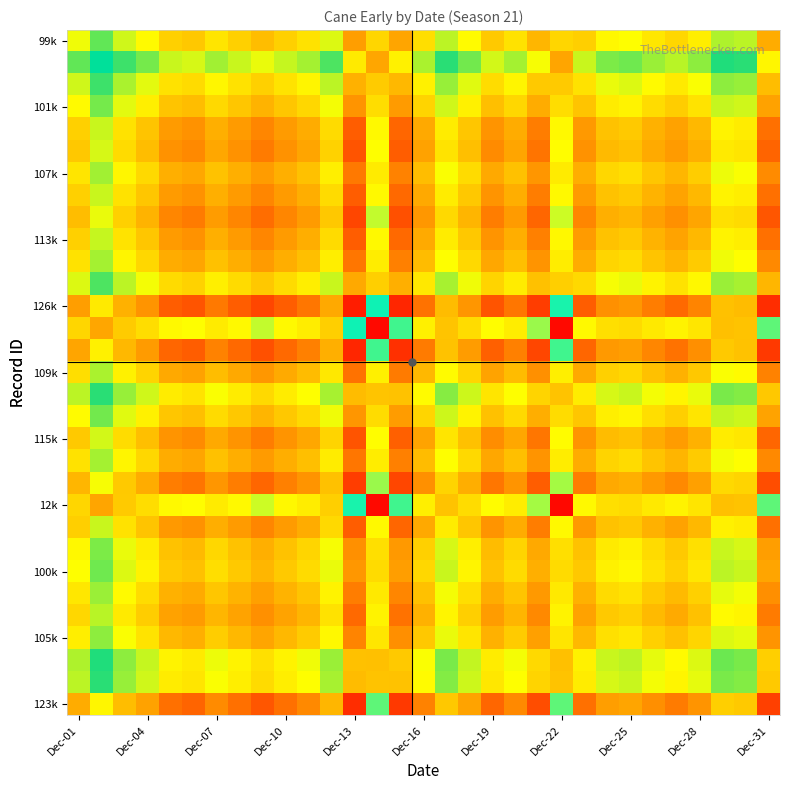

What is the minimum value shown in the chart?

12032.9